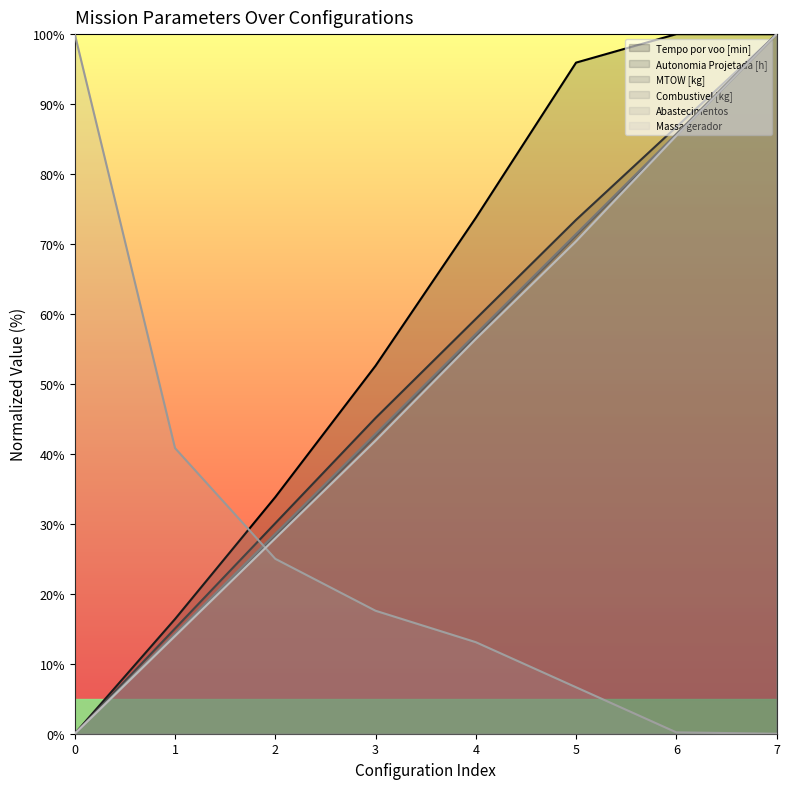

How many data points in Autonomia Projetada [h] are above 59?

4